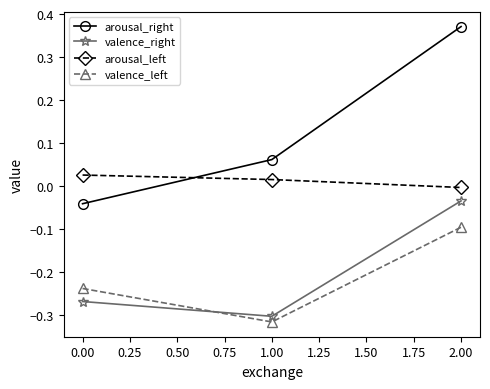

Which series has the largest total across all categories?

arousal_right